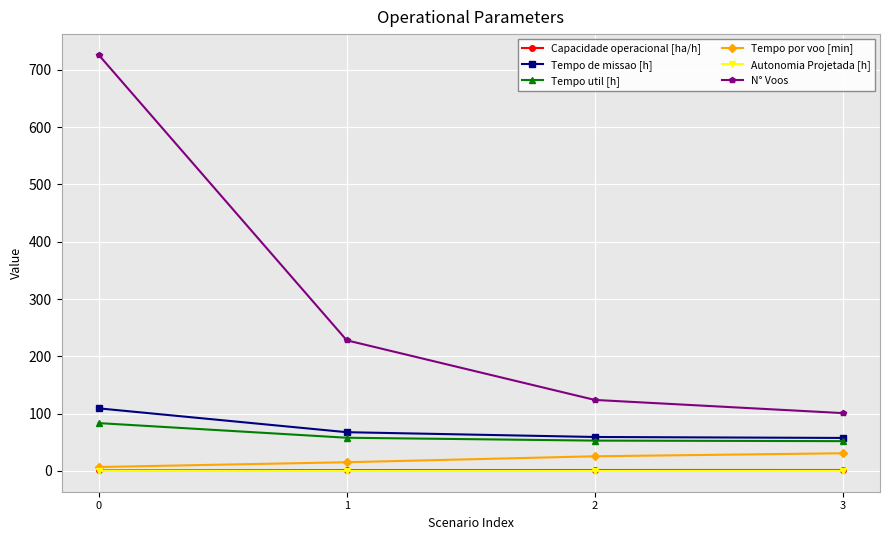

Which series has the largest total across all categories?

N° Voos